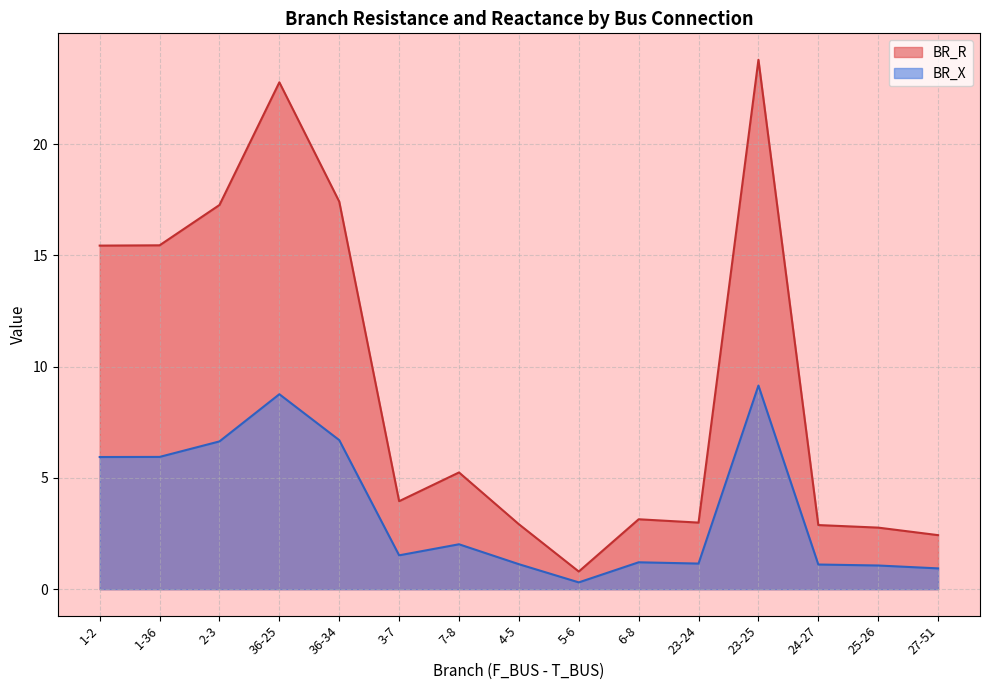

Which category has the highest value in the BR_X series?

23-25